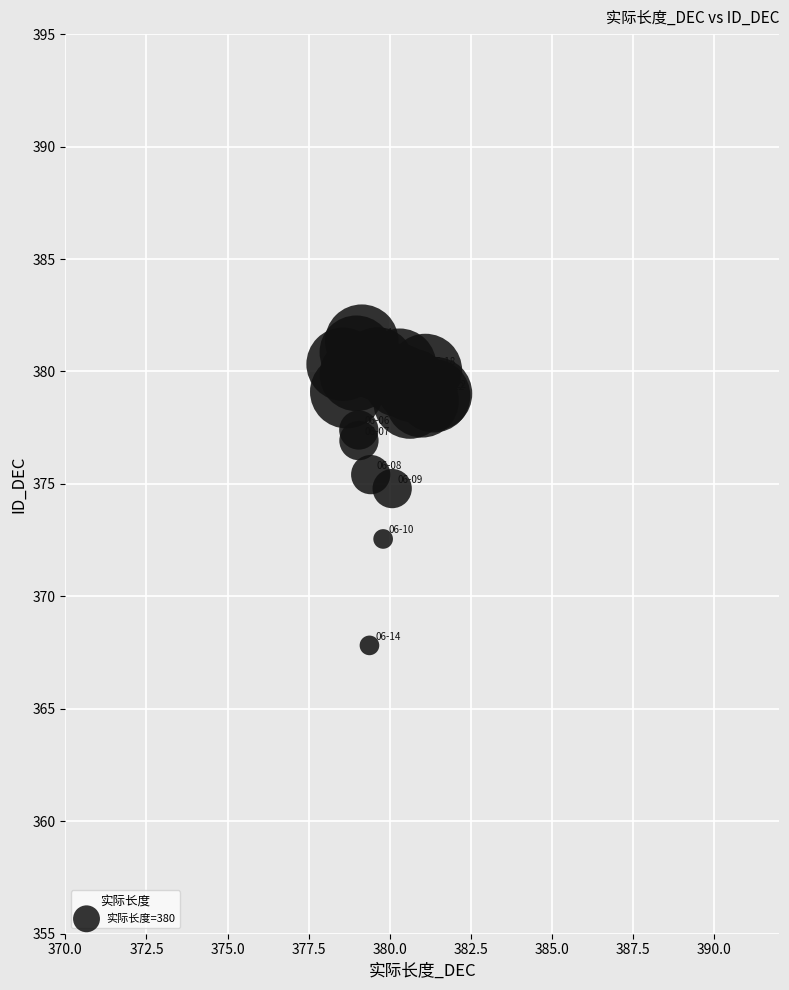

What Y value in the scatter plot is closest to 374?

374.8